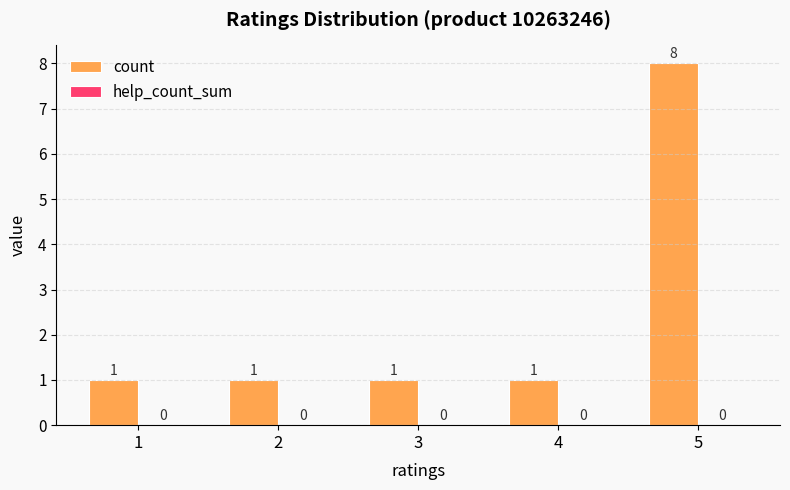

What is the sum of all values?

12